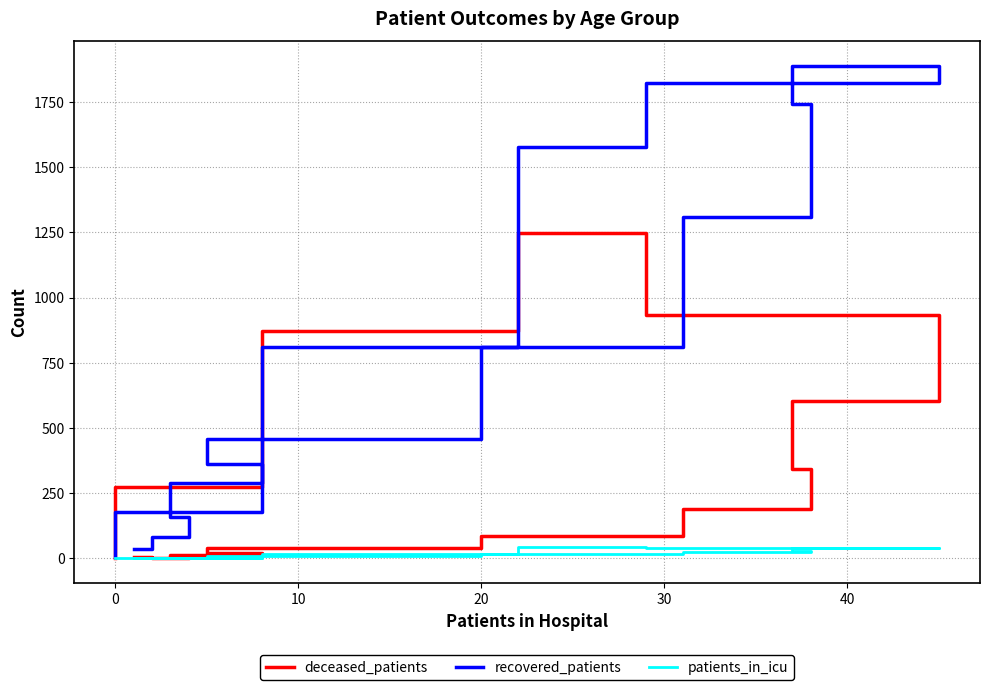

List the series in order of their peak value, highest first.

recovered_patients, deceased_patients, patients_in_icu